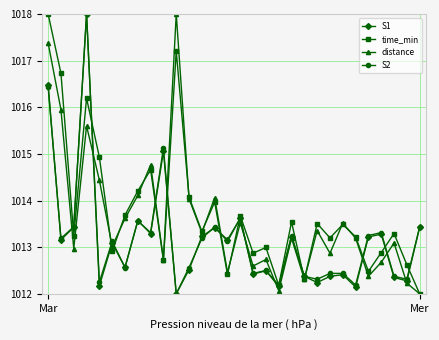

What is the value of the time_min point at the 23rd from the left?

1013.2